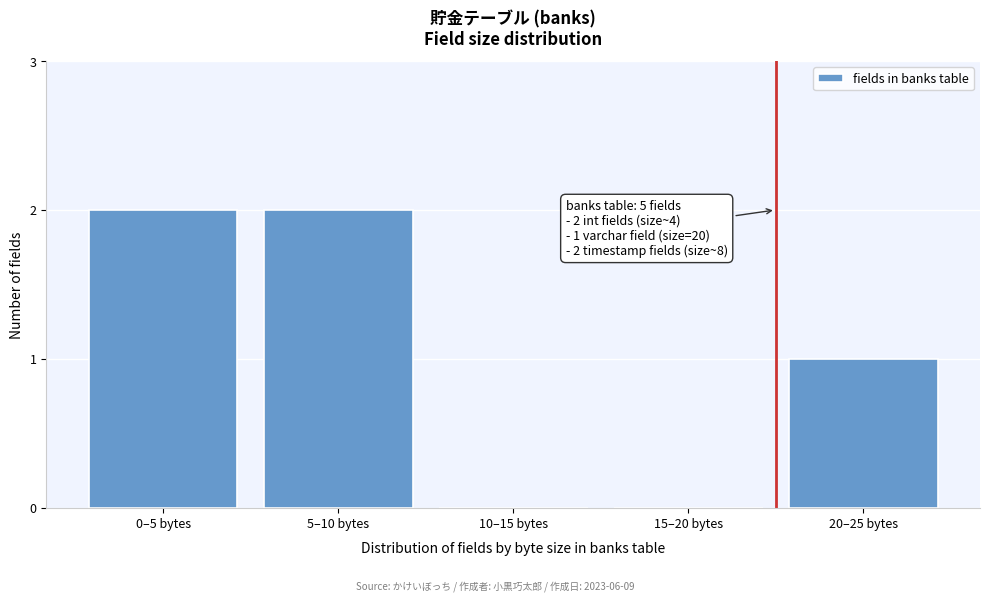

Reading left to right, list all the values displayed in this chart.

0–5 bytes=2	5–10 bytes=2	10–15 bytes=0	15–20 bytes=0	20–25 bytes=1